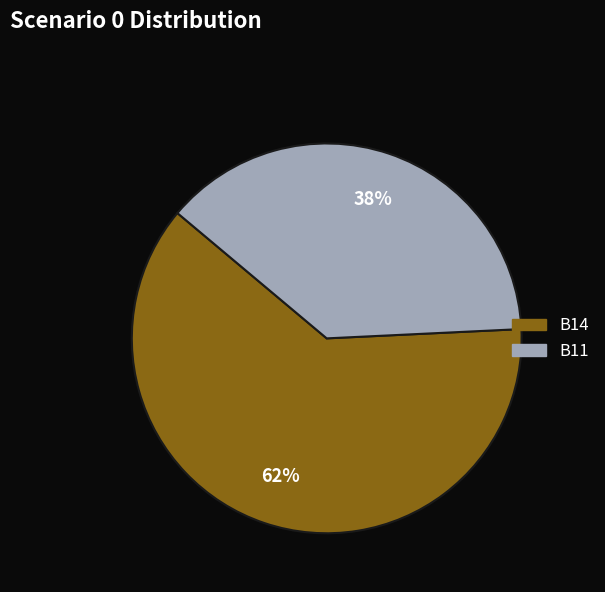

Count the number of slices in the pie.

2